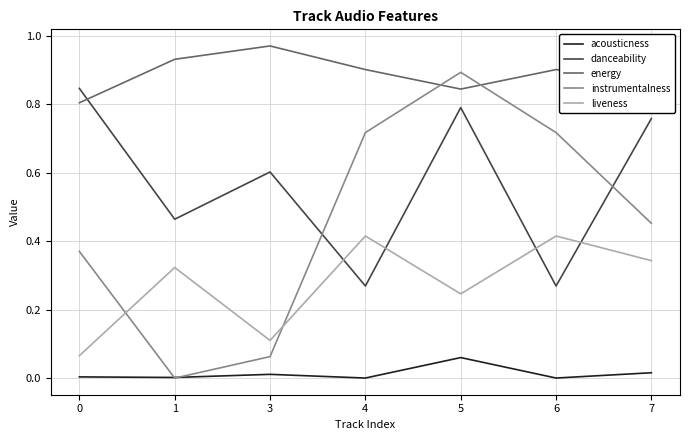

True or false: danceability has more than 1 interior local peaks.

True